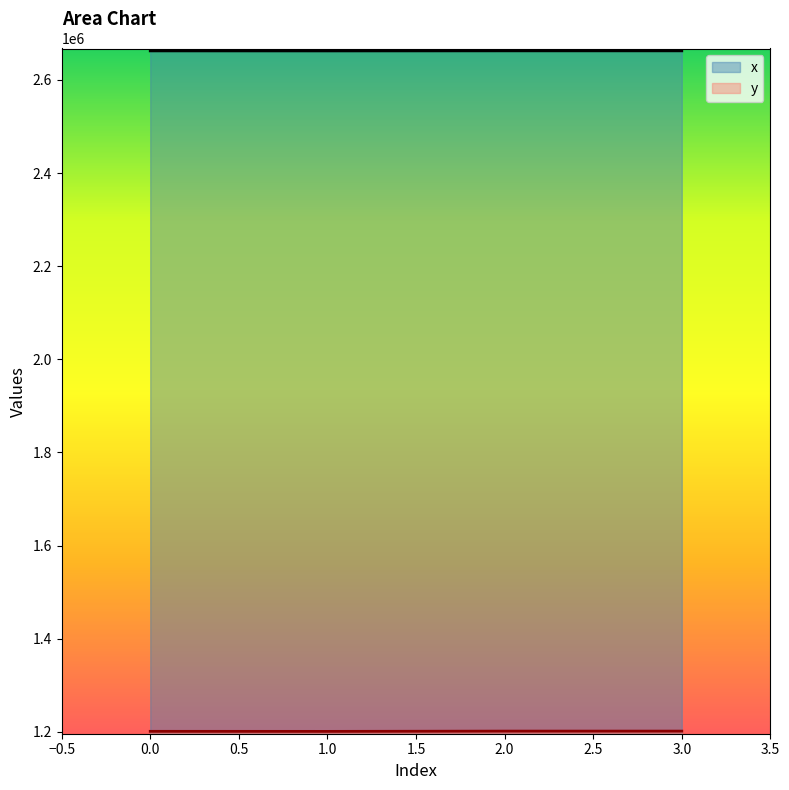

What is the difference between the second highest and minimum values in the y series?

586.5